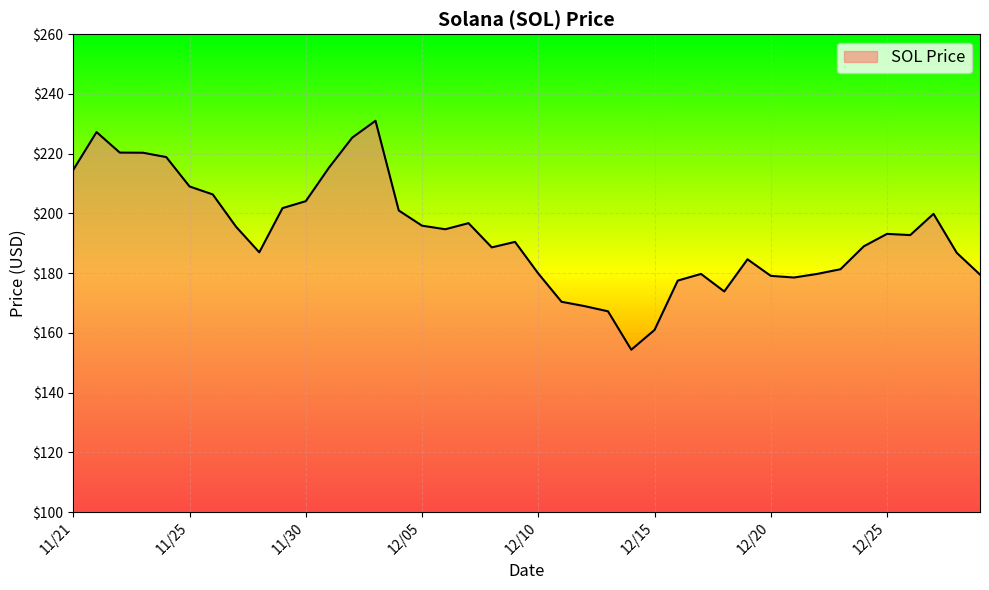

What is the greatest value displayed?

231.0